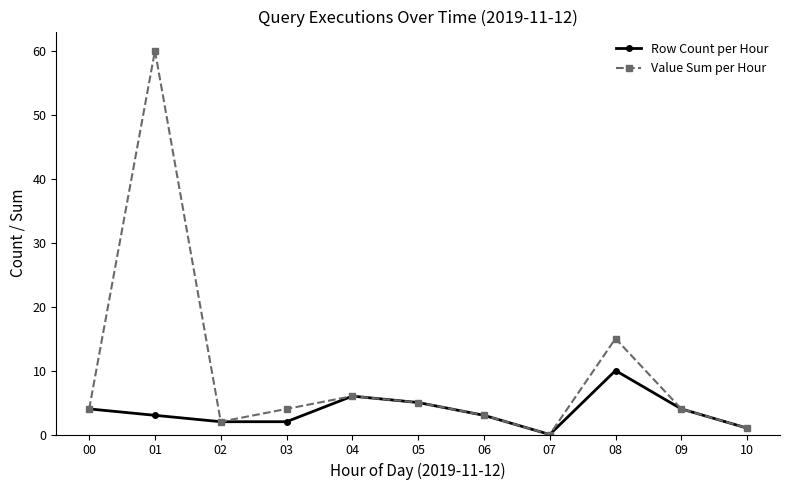

Which series changed the most between 01 and 10?

Value Sum per Hour